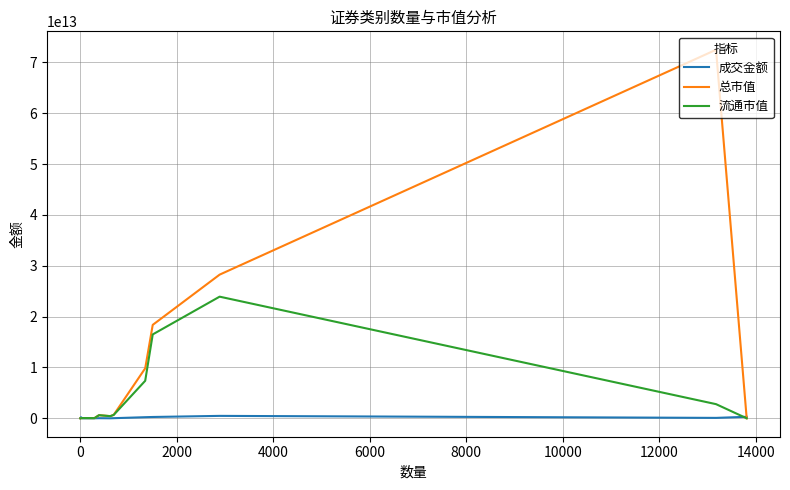

Which series has the widest spread of values?

总市值